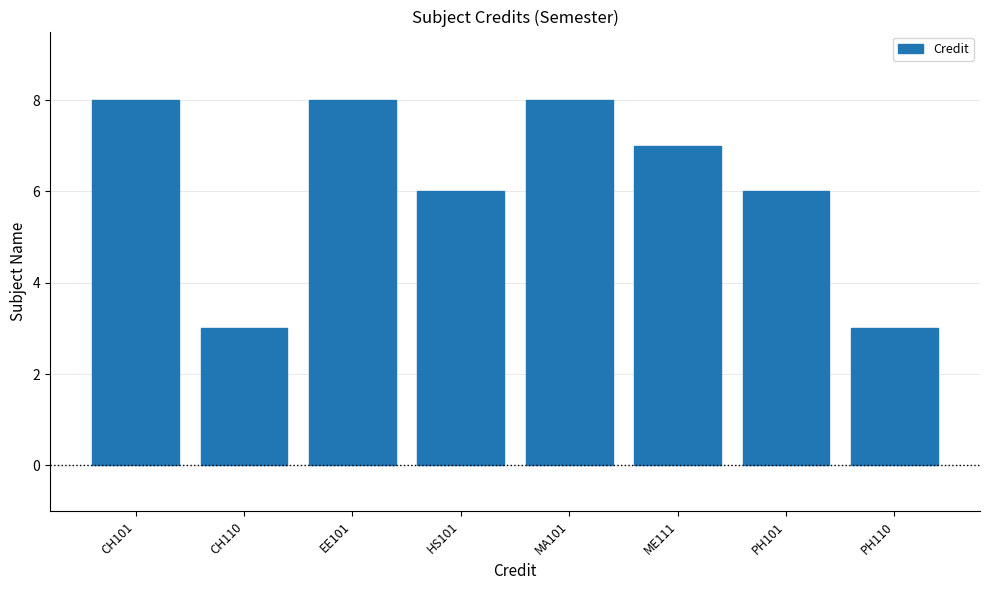

True or false: the data shows 11 at EE101.

False